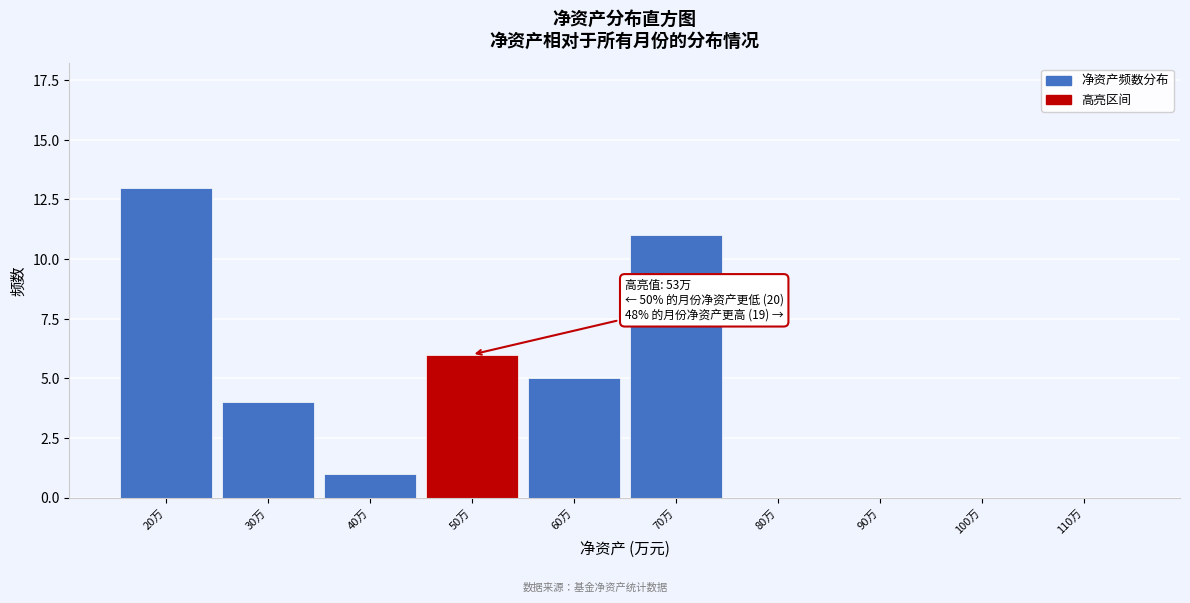

Reading left to right, transcribe all the data shown in this chart.

20万=13	30万=4	40万=1	50万=6	60万=5	70万=11	80万=0	90万=0	100万=0	110万=0